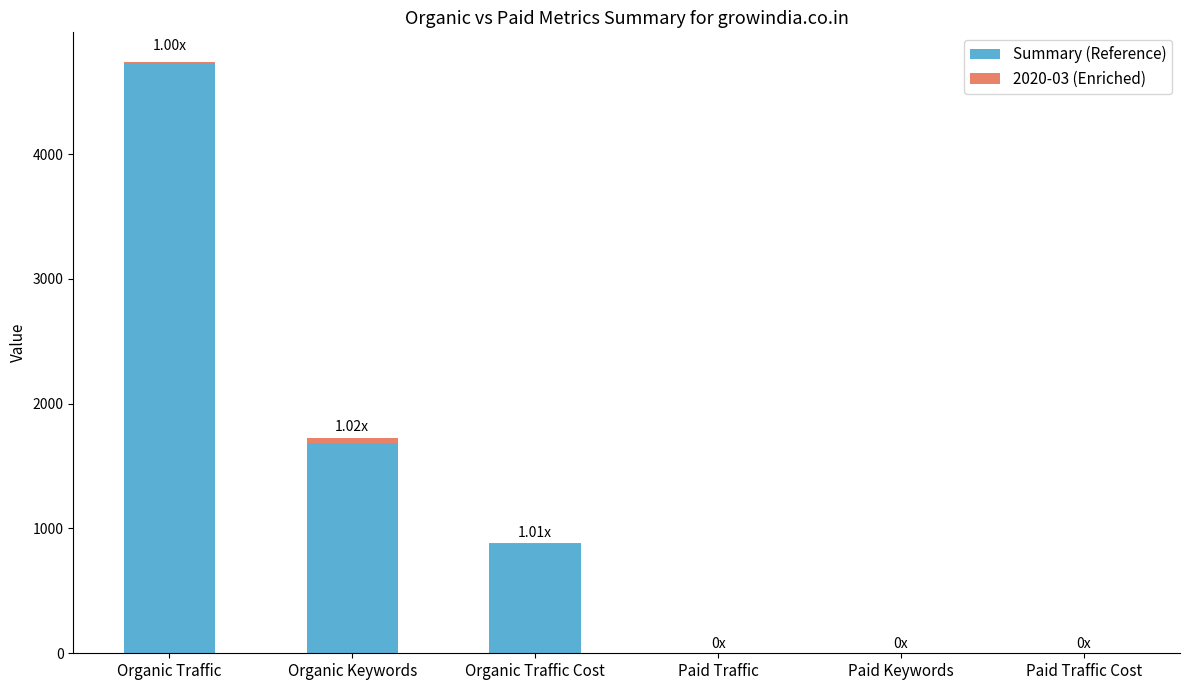

What is the sum of all Summary (Reference) values?

7289